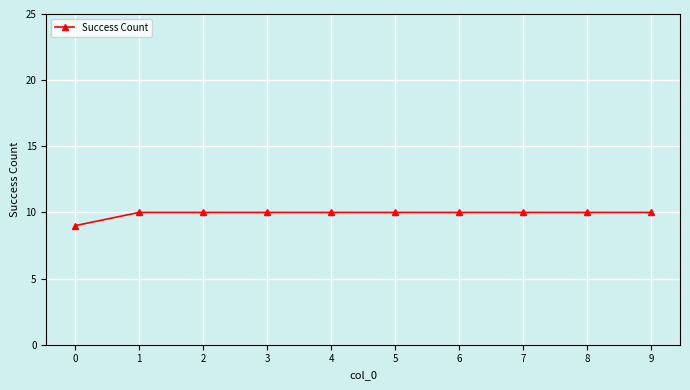

Approximately how many times larger is the value at 4 compared to 6?

1.0